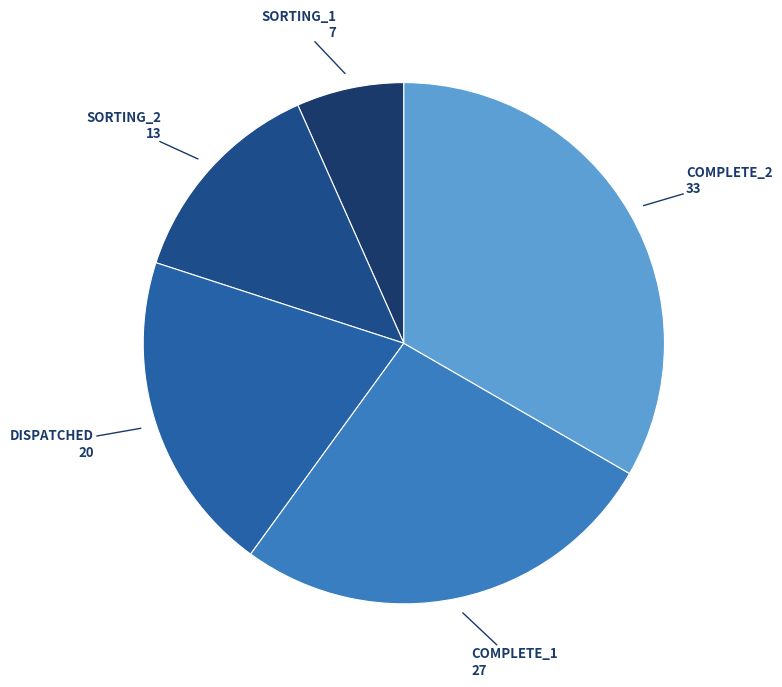

How many segments does this pie chart have?

5